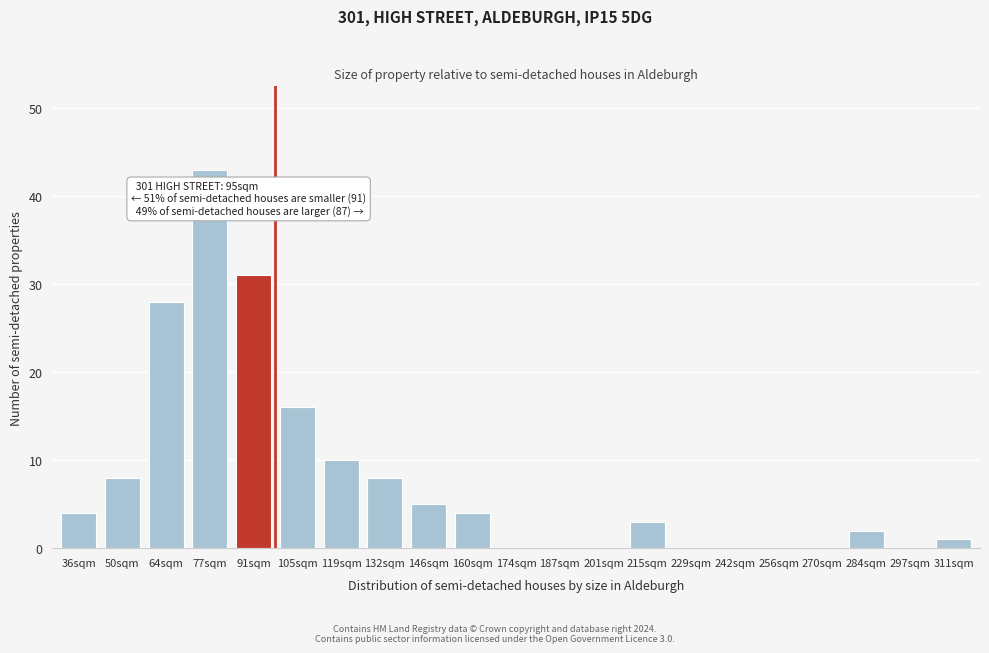

Reading left to right, extract all data points from this chart.

36sqm=4	50sqm=8	64sqm=28	77sqm=43	91sqm=31	105sqm=16	119sqm=10	132sqm=8	146sqm=5	160sqm=4	174sqm=0	187sqm=0	201sqm=0	215sqm=3	229sqm=0	242sqm=0	256sqm=0	270sqm=0	284sqm=2	297sqm=0	311sqm=1